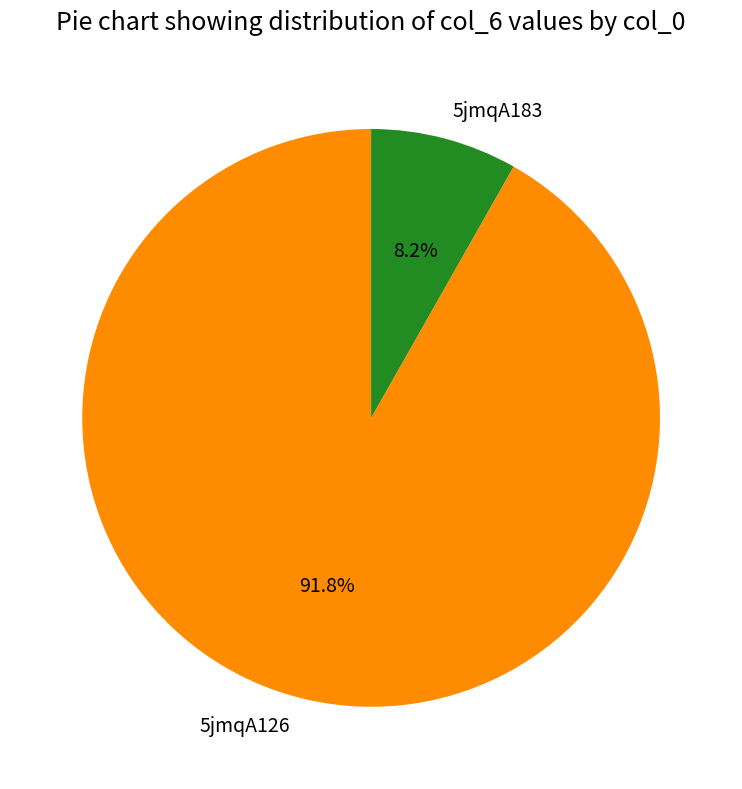

What is the largest slice in the pie chart?

5jmqA126